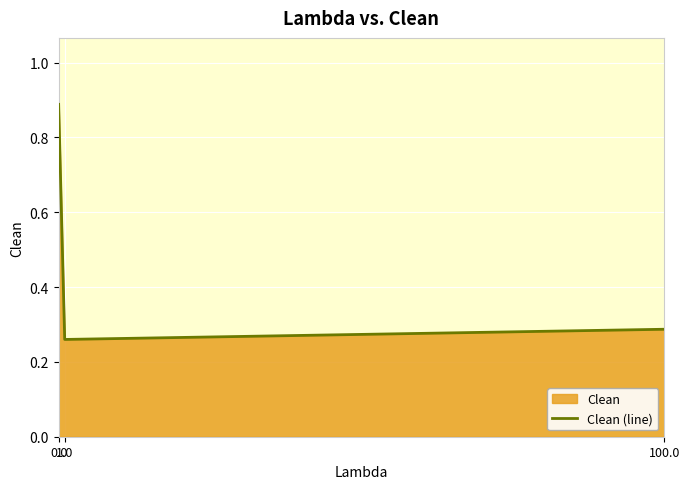

Rank the categories by value from highest to lowest.

0.0, 100.0, 1.0